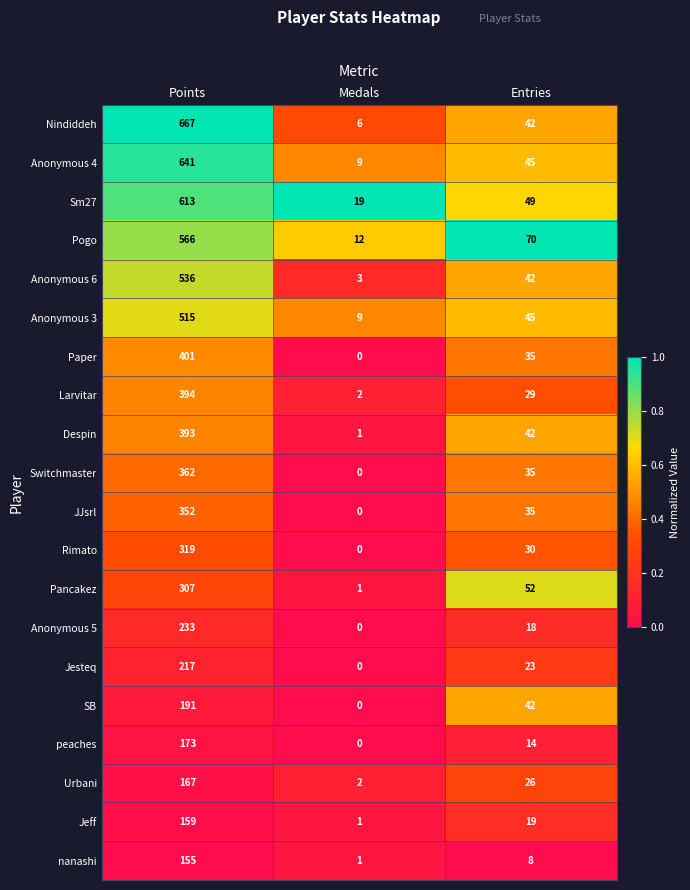

What is the difference between the maximum and minimum values in the Anonymous 6 series?

533